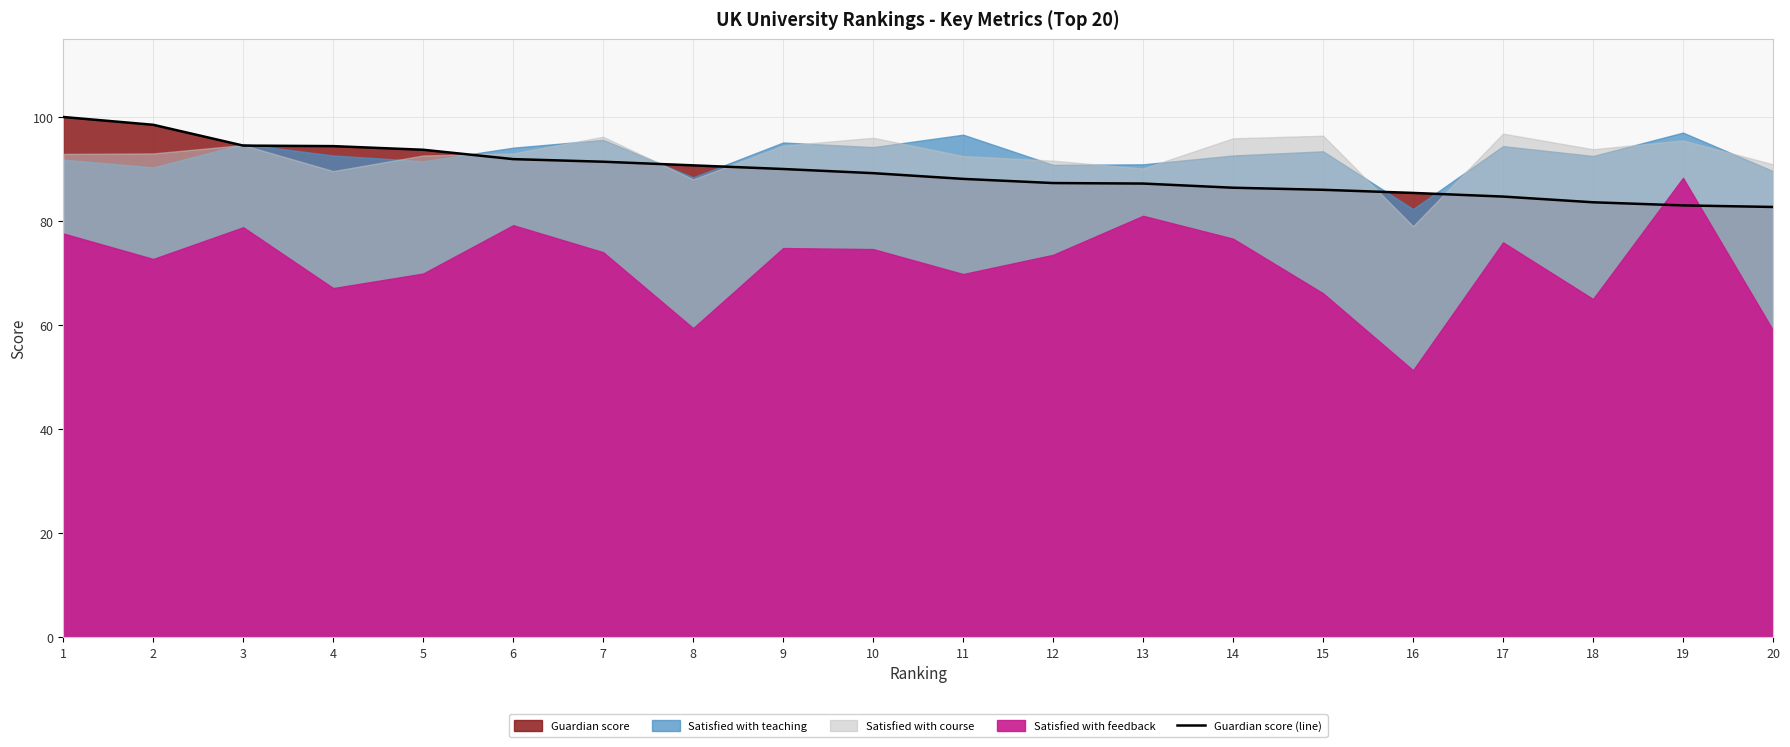

What is the value of the 17th point from the left?

84.7